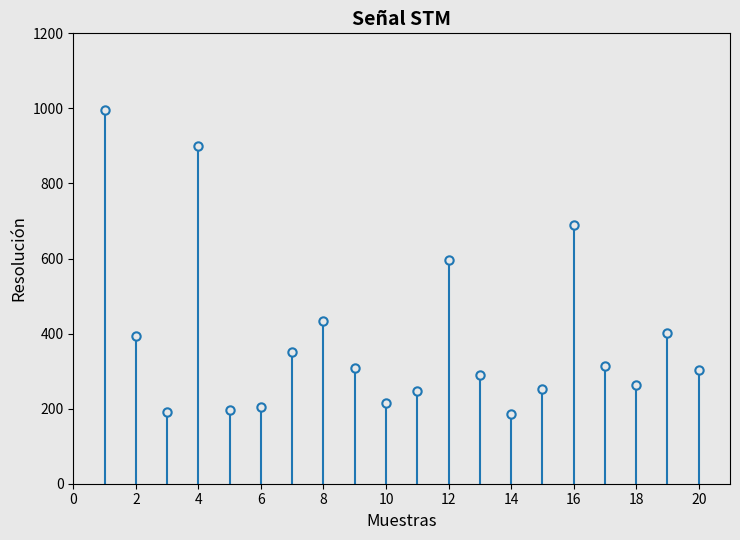

Does the chart contain any negative values?

No